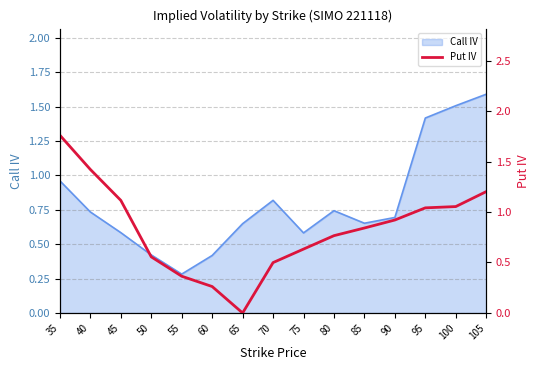

What is the change in value from 65 to 85?

+0.8